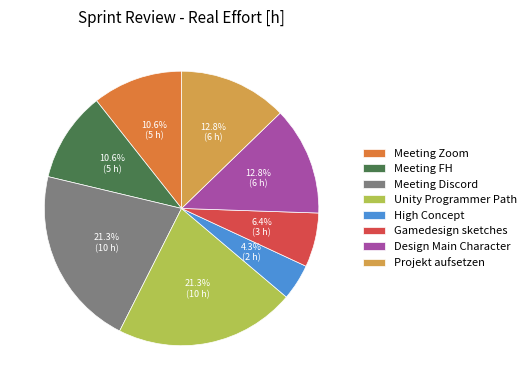

What percentage is NOT represented by Projekt aufsetzen?

87.2%